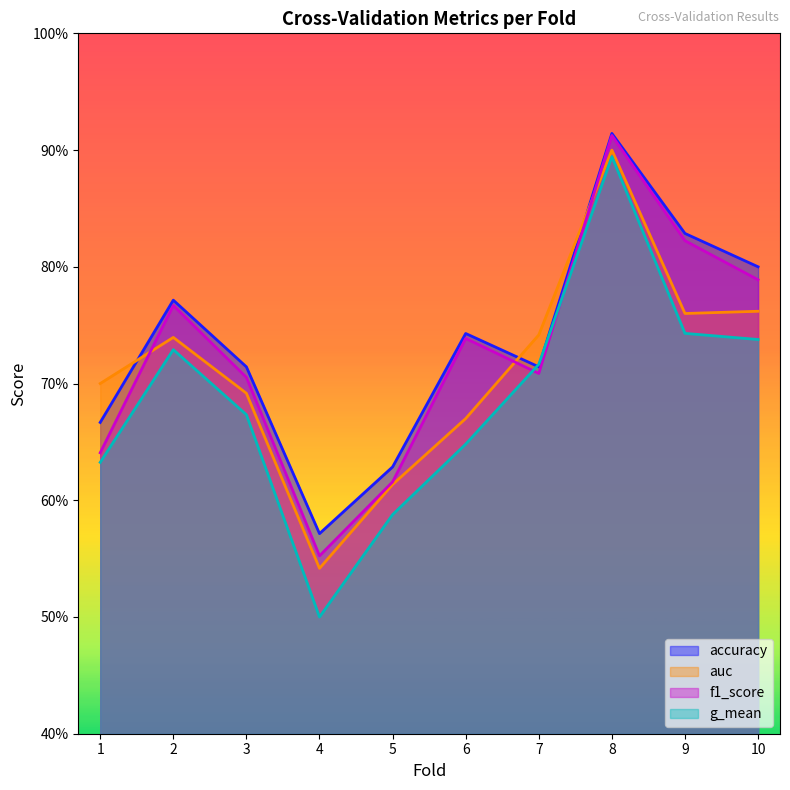

True or false: g_mean and accuracy intersect in this chart.

True